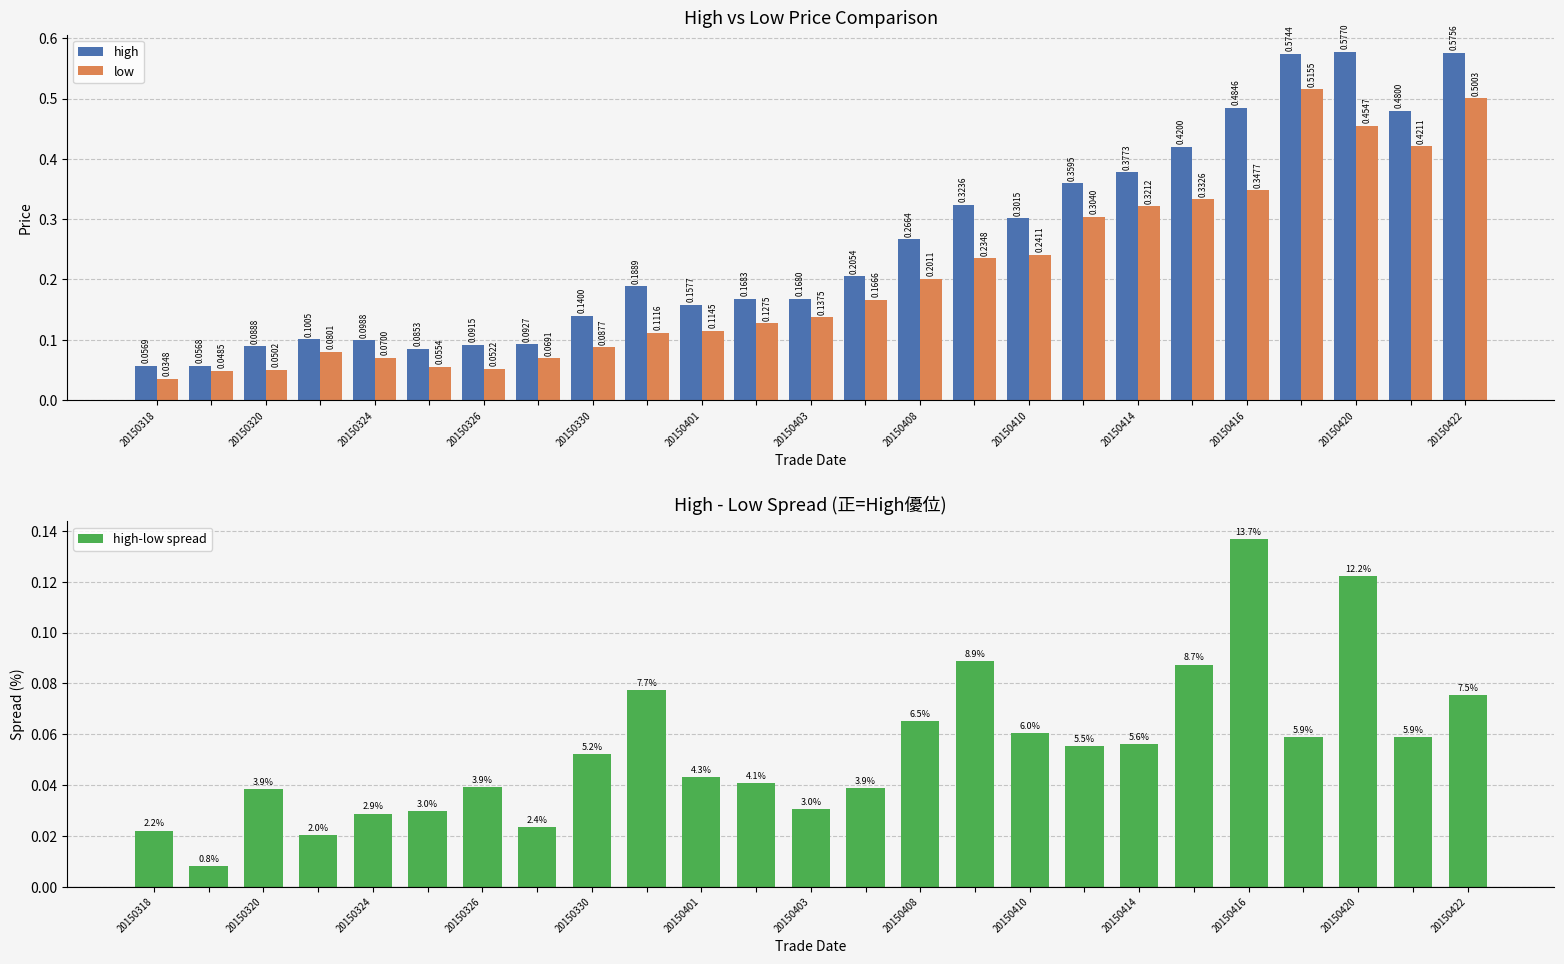

At which category is the sum across all series the highest?

20150420